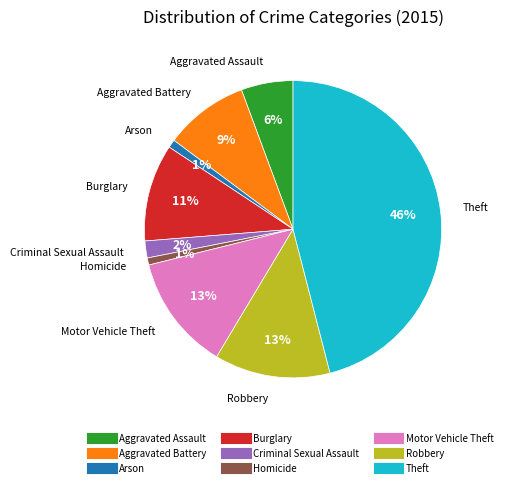

Is it true that Aggravated Battery is 1% of the pie?

False